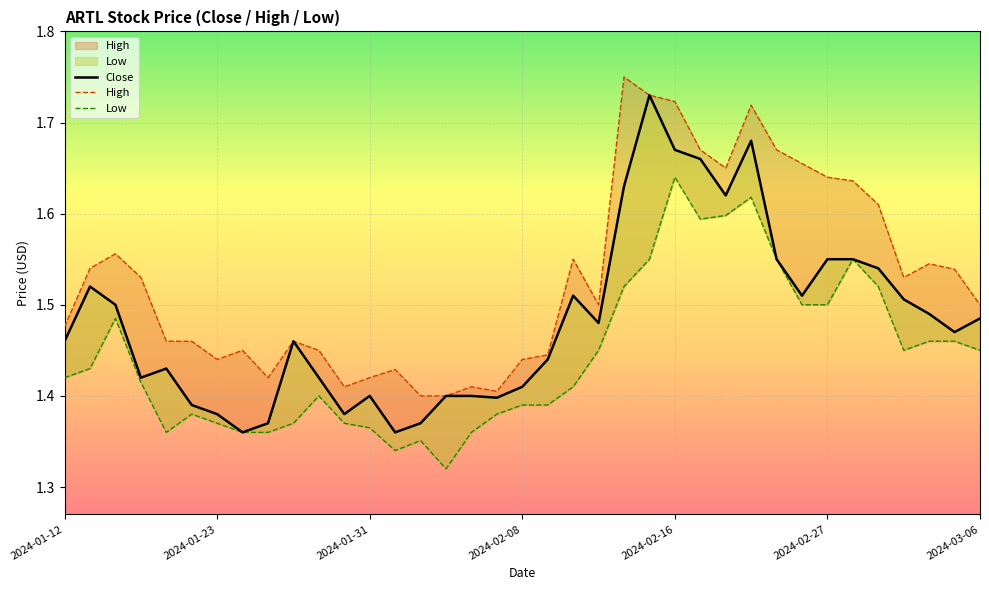

What position from the left is 21?

22